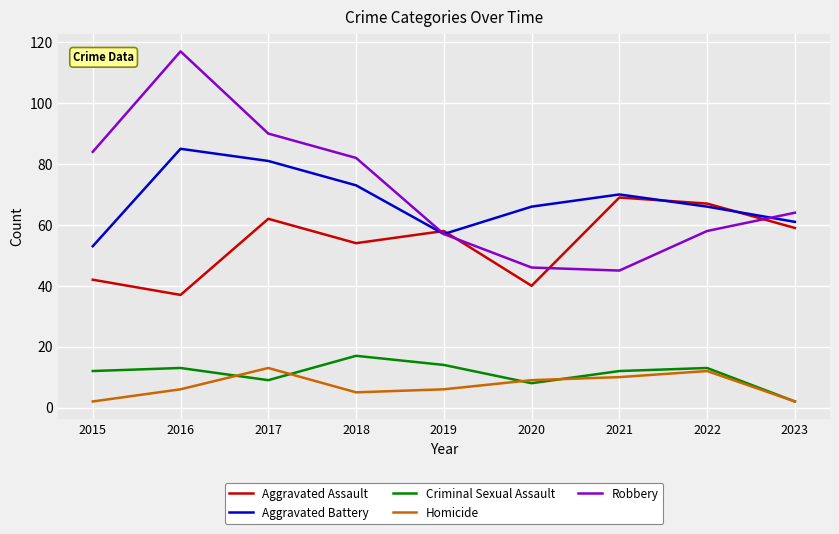

Is it true that Aggravated Battery equals 73 at 2018?

True